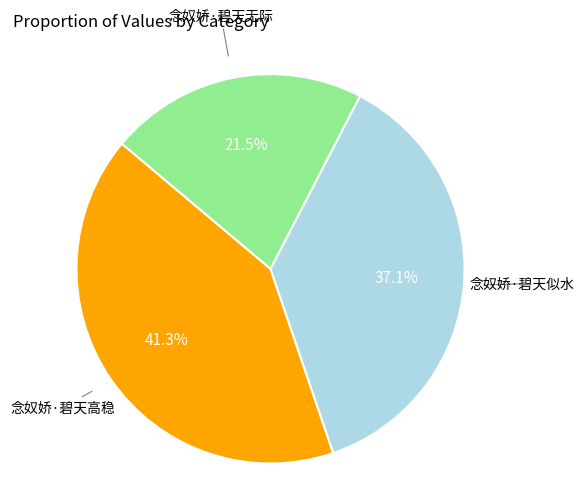

How many slices are in this pie chart?

3